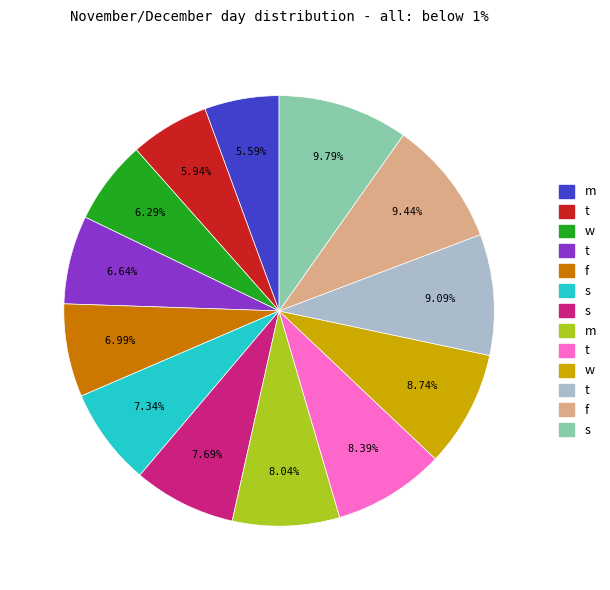

Is there any slice that represents more than half of the pie?

No